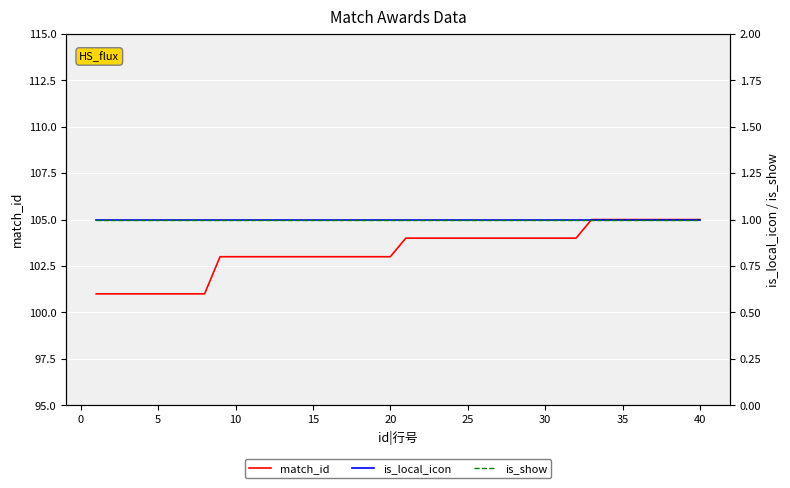

What is the average value of the match_id series?

103